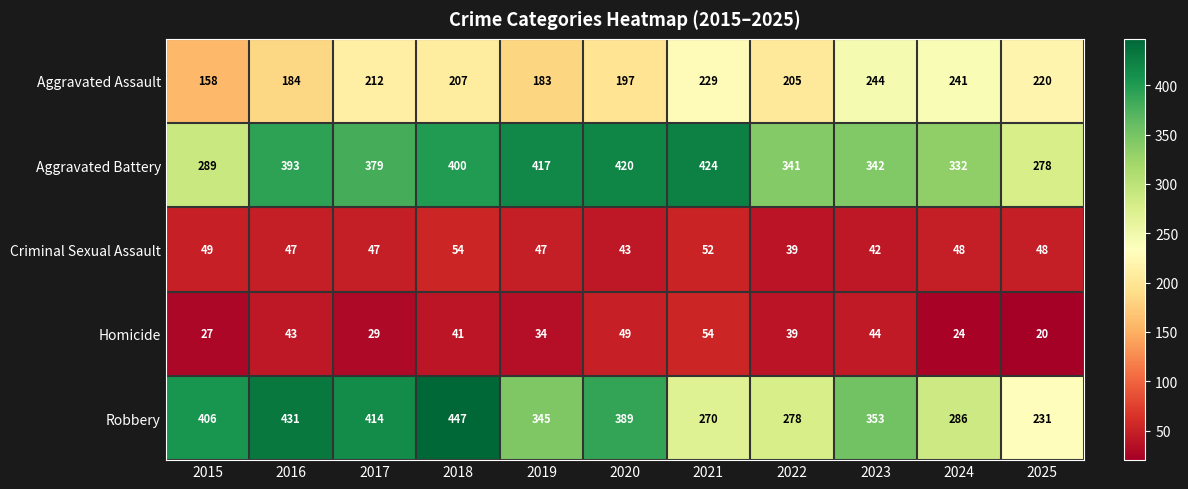

Which series has the widest spread of values?

Robbery